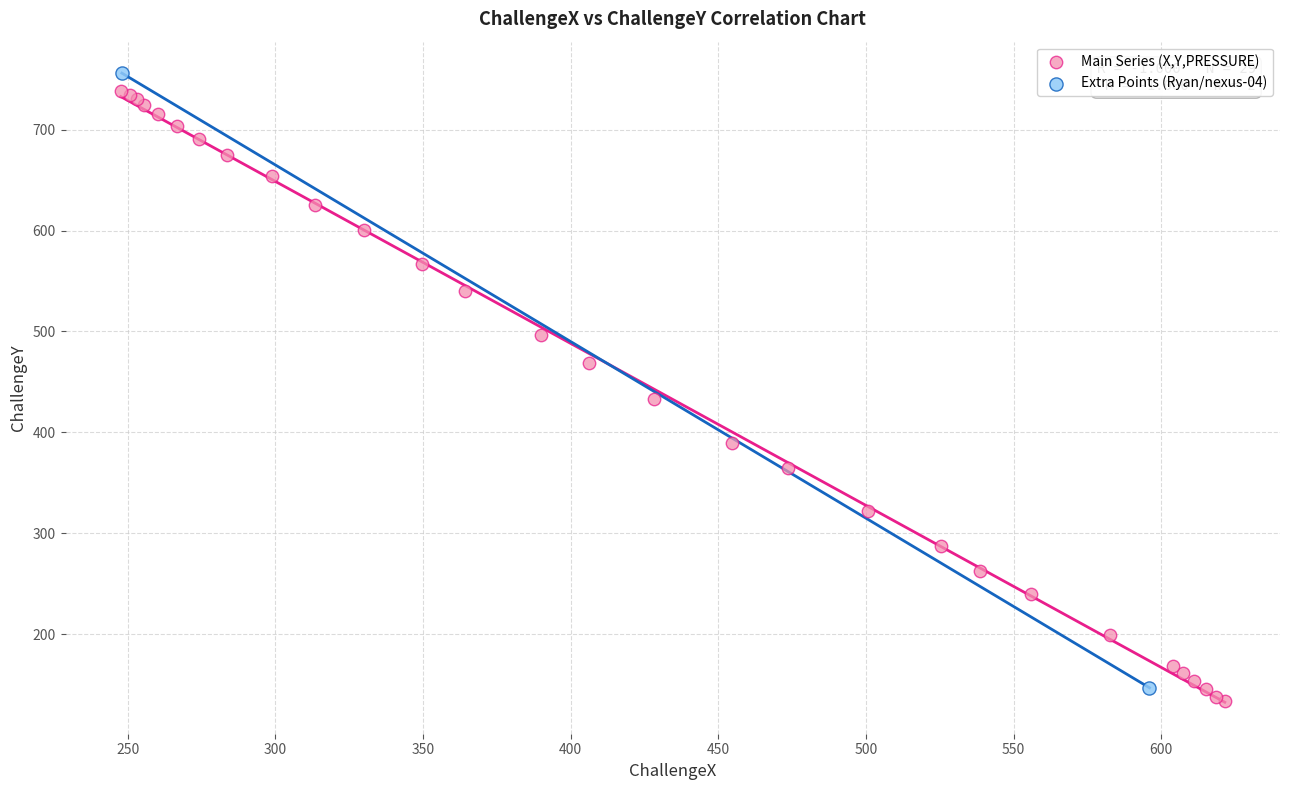

What are all the series names shown in the legend?

Main Series (X,Y,PRESSURE), Extra Points (Ryan/nexus-04)